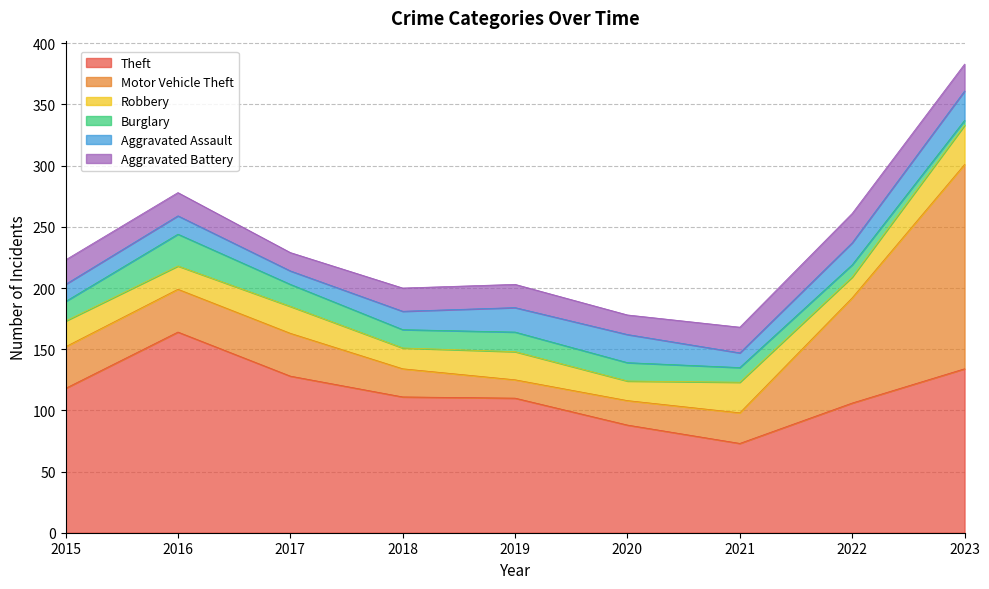

Reading left to right, extract all data points from this chart.

Theft: 2015=118	2016=164	2017=128	2018=111	2019=110	2020=88	2021=73	2022=106	2023=134
Motor Vehicle Theft: 2015=34	2016=35	2017=35	2018=23	2019=15	2020=20	2021=25	2022=86	2023=167
Robbery: 2015=21	2016=19	2017=22	2018=17	2019=23	2020=16	2021=25	2022=17	2023=32
Burglary: 2015=16	2016=26	2017=18	2018=15	2019=16	2020=15	2021=12	2022=10	2023=4
Aggravated Assault: 2015=14	2016=15	2017=11	2018=15	2019=20	2020=23	2021=12	2022=18	2023=24
Aggravated Battery: 2015=20	2016=19	2017=15	2018=19	2019=19	2020=16	2021=21	2022=24	2023=22